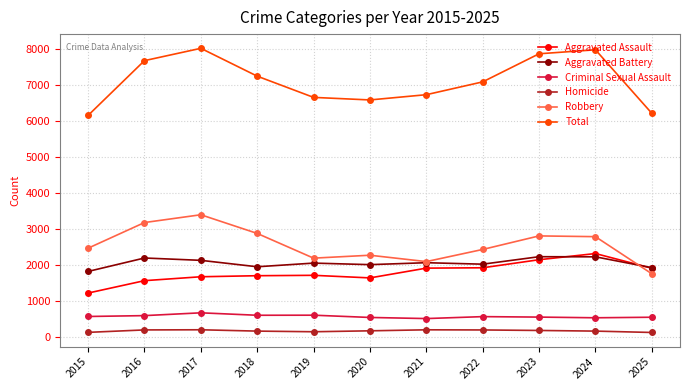

The value of Robbery at 2023 is 1698. True or false?

False